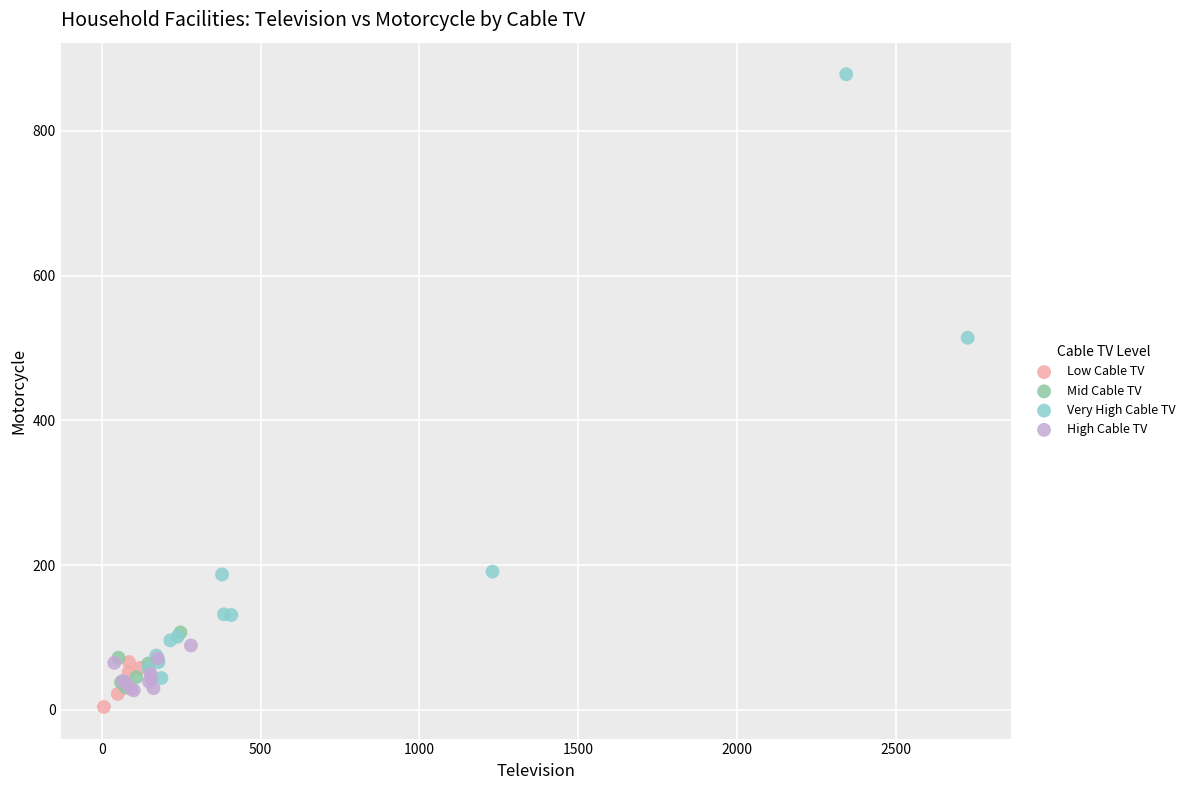

Which series has the widest spread of Y values?

Very High Cable TV